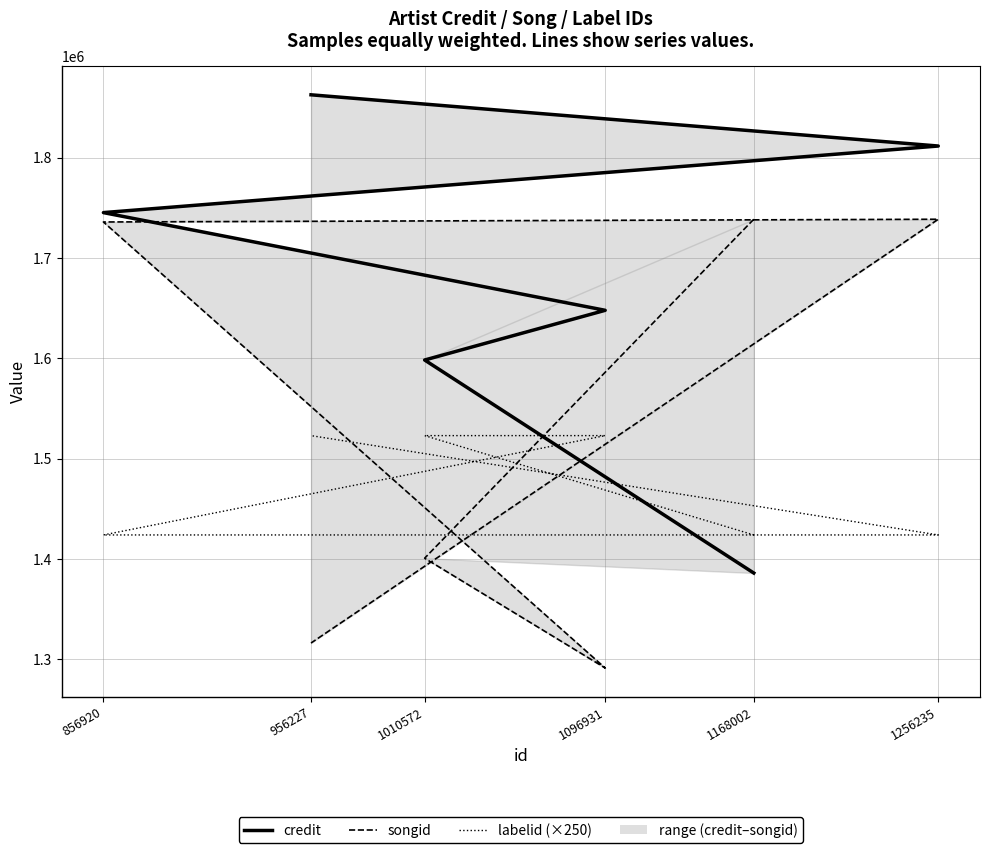

List the series in order of their overall mean, lowest first.

labelid (×250), songid, credit